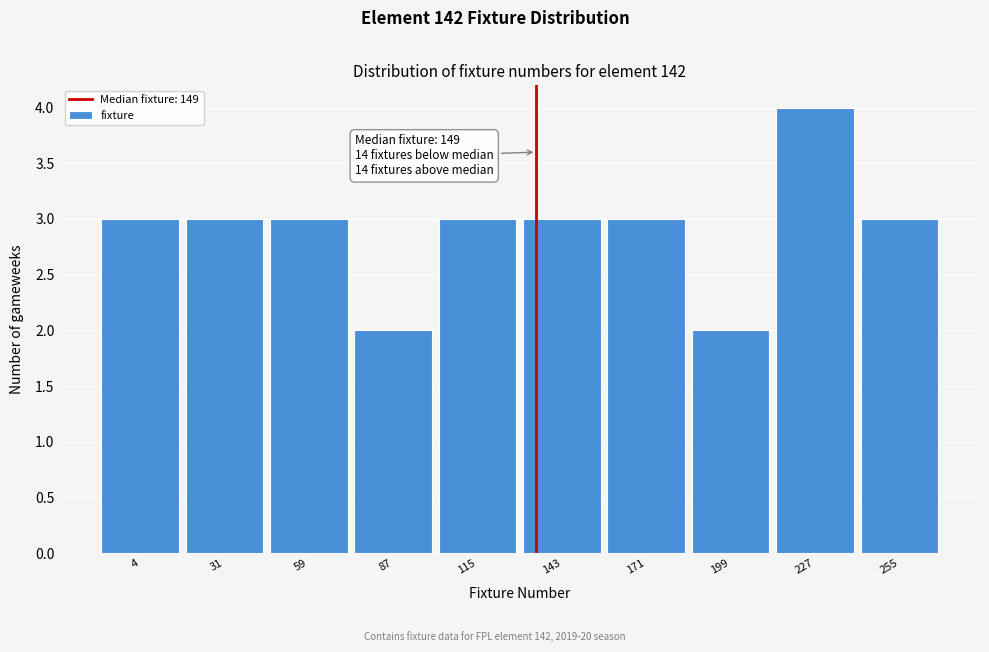

Reading left to right, what are all the values shown in this chart?

4=3	31=3	59=3	87=2	115=3	143=3	171=3	199=2	227=4	255=3